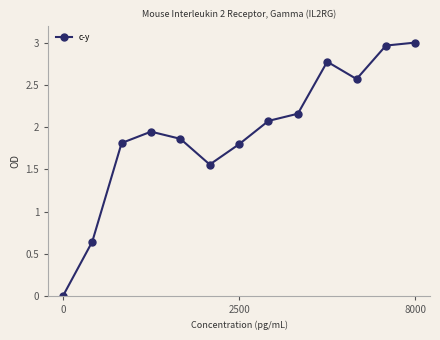

What is the difference between the maximum and second lowest values?

2.4